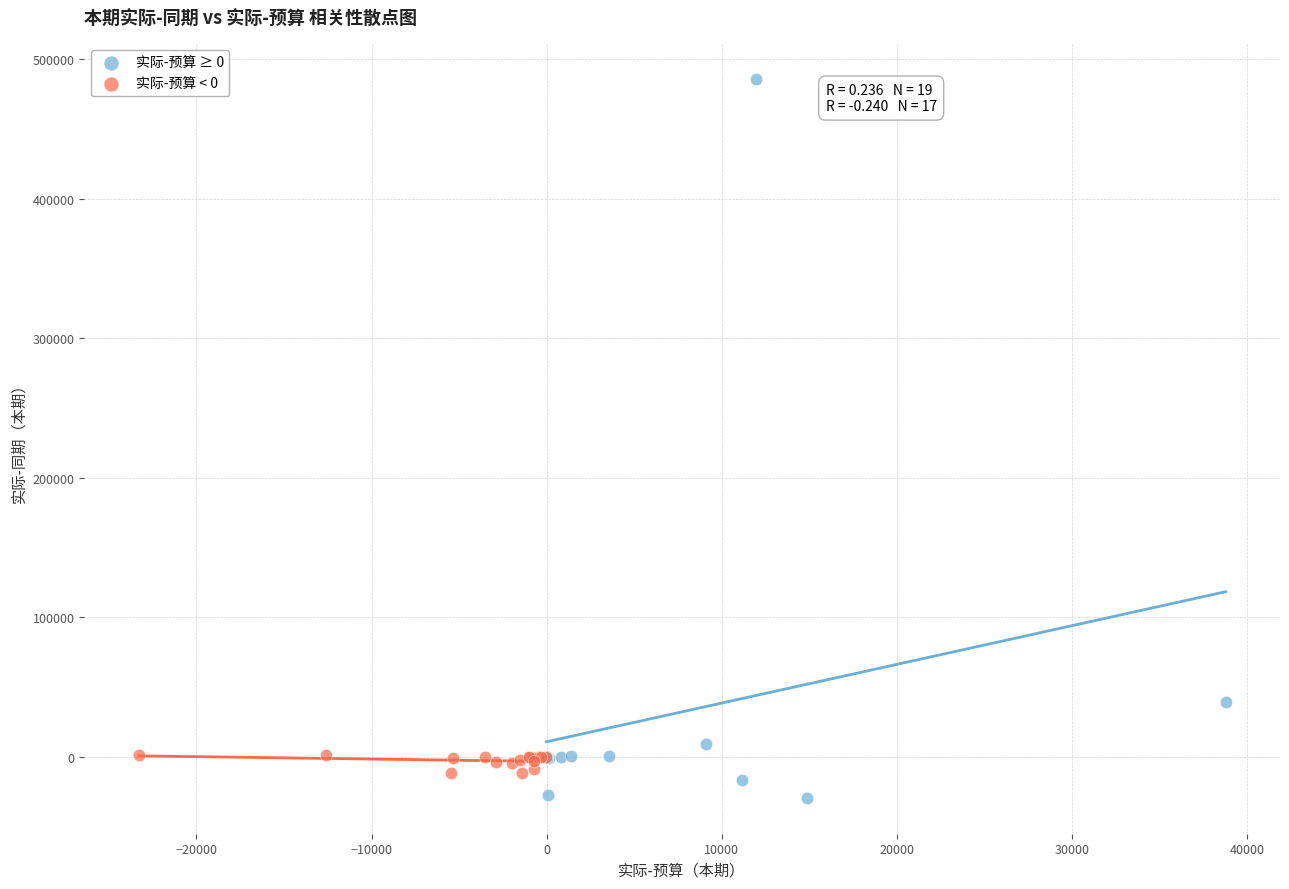

Which series reaches the maximum Y coordinate?

实际-预算 ≥ 0